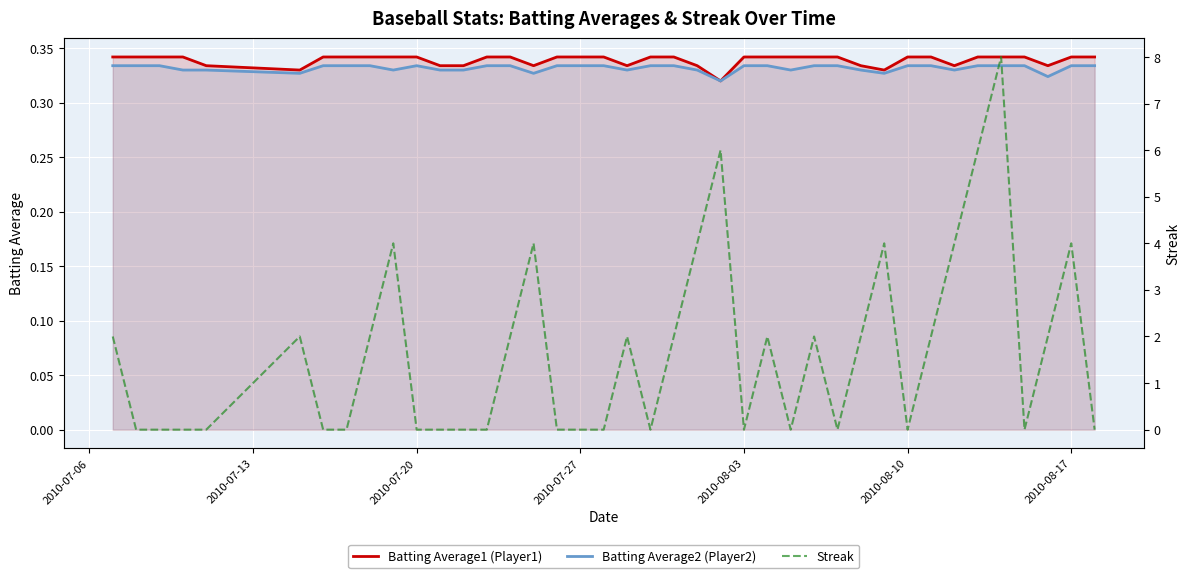

The value of Batting Average2 (Player2) at 2010-08-17 is 0.2. True or false?

False